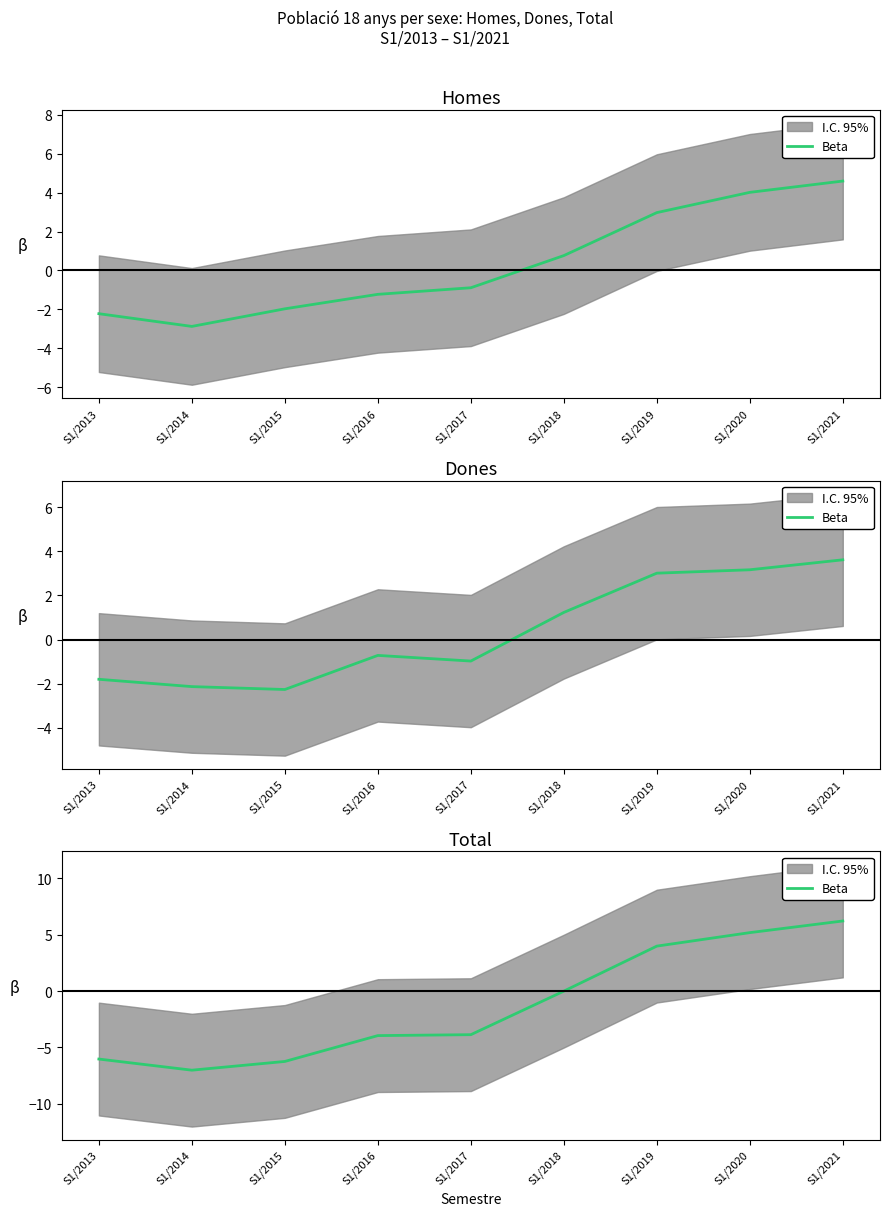

How many negative values are there?

6